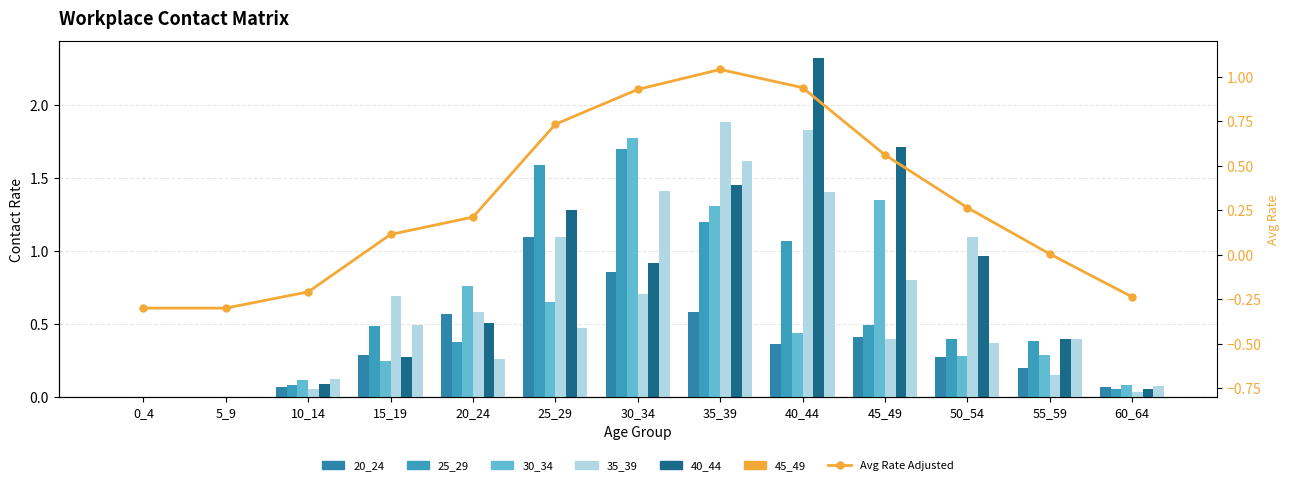

At which label does 40_44 reach its minimum?

0_4